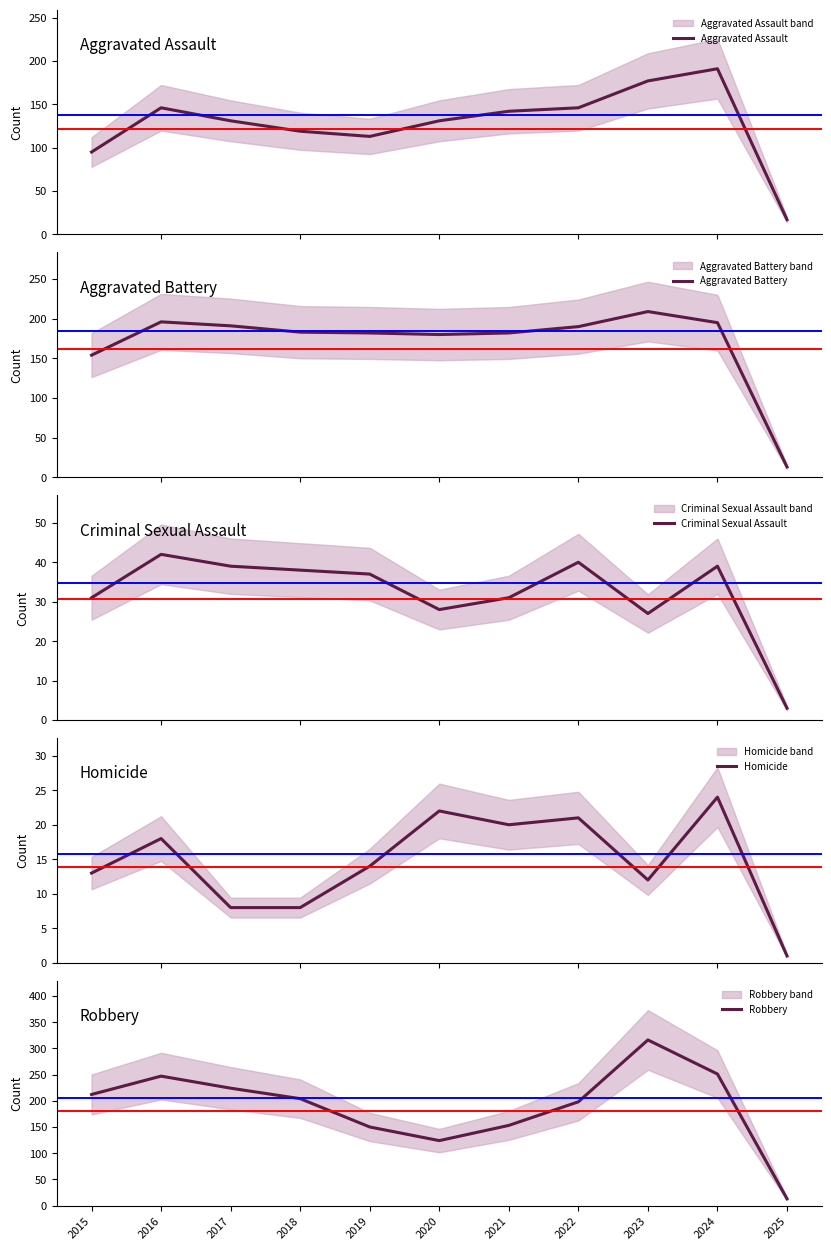

Reading left to right, extract all data points from this chart.

Aggravated Assault: 95	146	131	119	113	131	142	146	177	191	17
Aggravated Battery: 154	196	191	183	182	180	182	190	209	195	13
Criminal Sexual Assault: 31	42	39	38	37	28	31	40	27	39	3
Homicide: 13	18	8	8	14	22	20	21	12	24	1
Robbery: 212	247	224	204	150	124	153	198	316	251	13